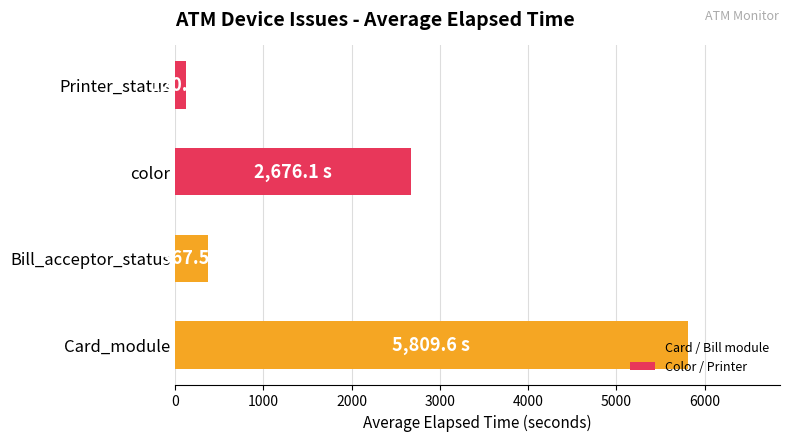

Which category has the lowest value across all series?

Printer_status